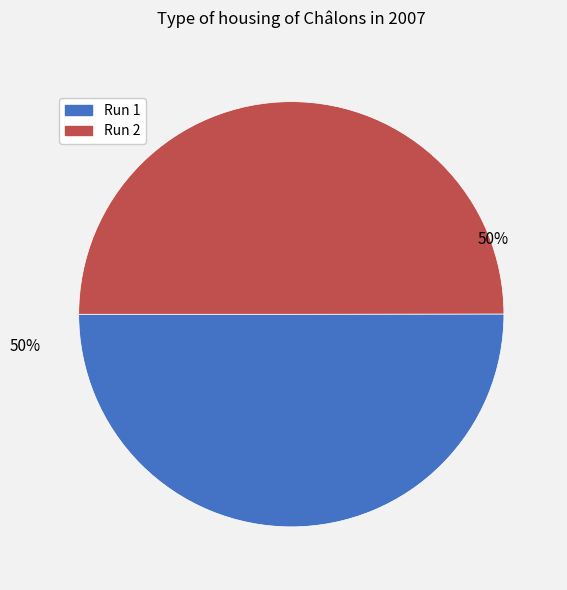

To the nearest percent, what percentage of the pie is Run 1?

50%